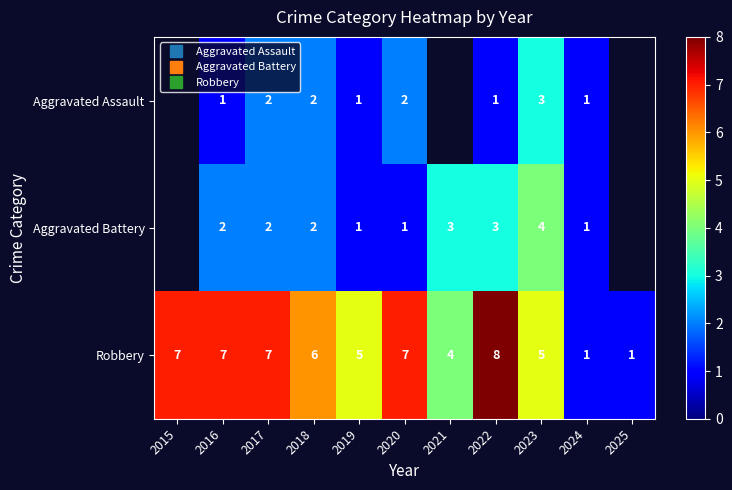

Which has a higher value, 2022 or 2019?

2022